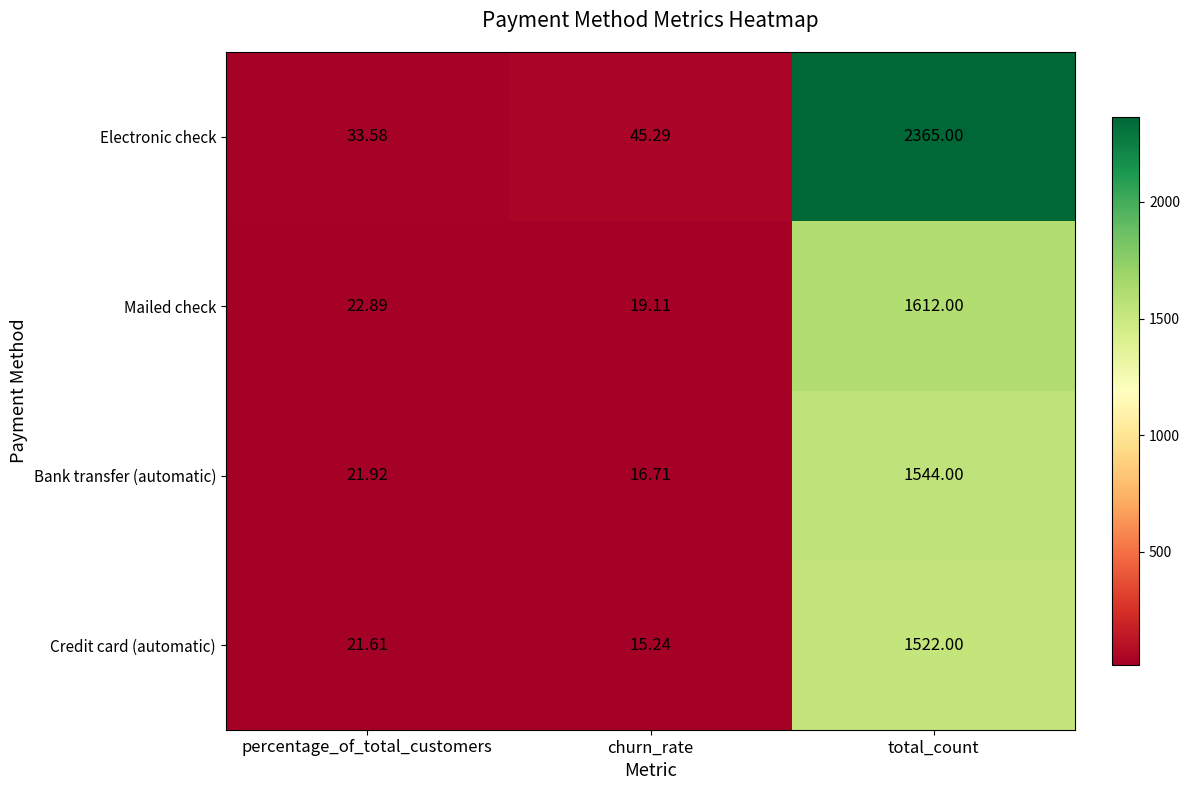

At which label is Bank transfer (automatic) closest to 780?

percentage_of_total_customers